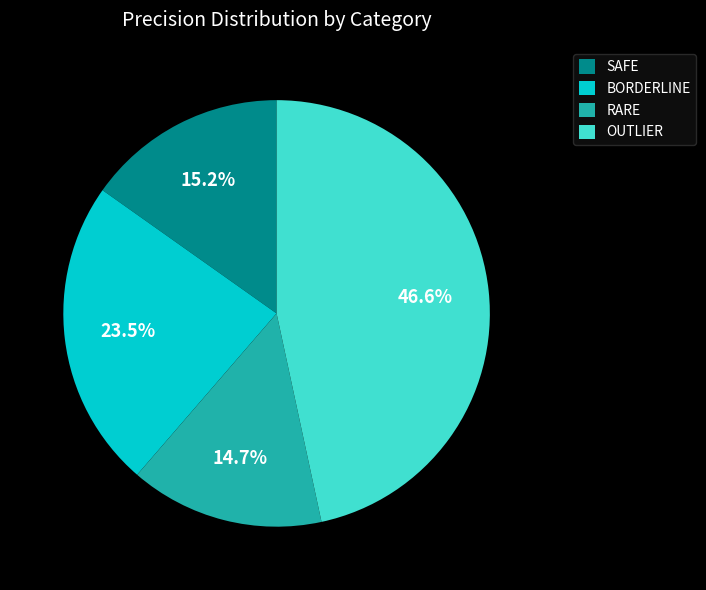

Count the number of slices in the pie.

4